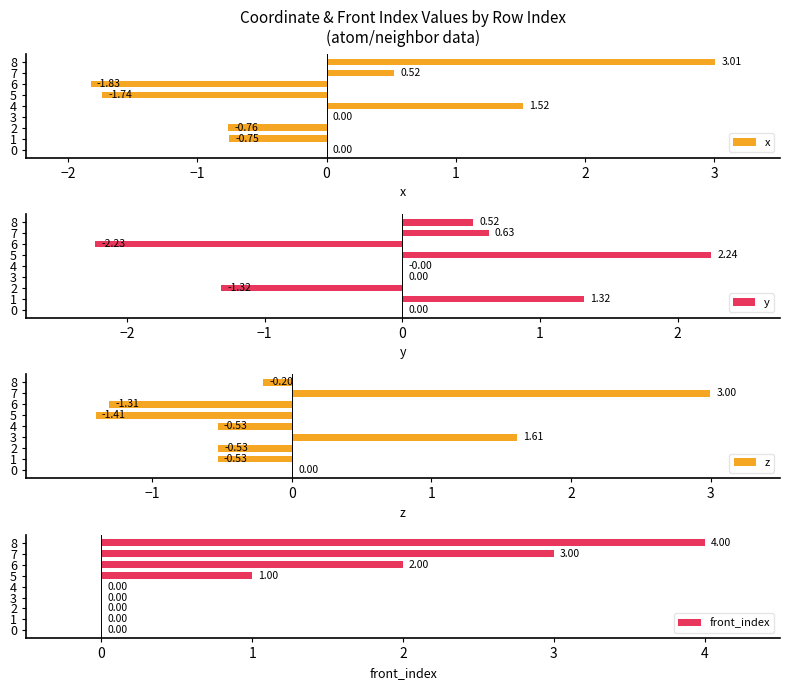

Between 2 and 7, which is larger?

7